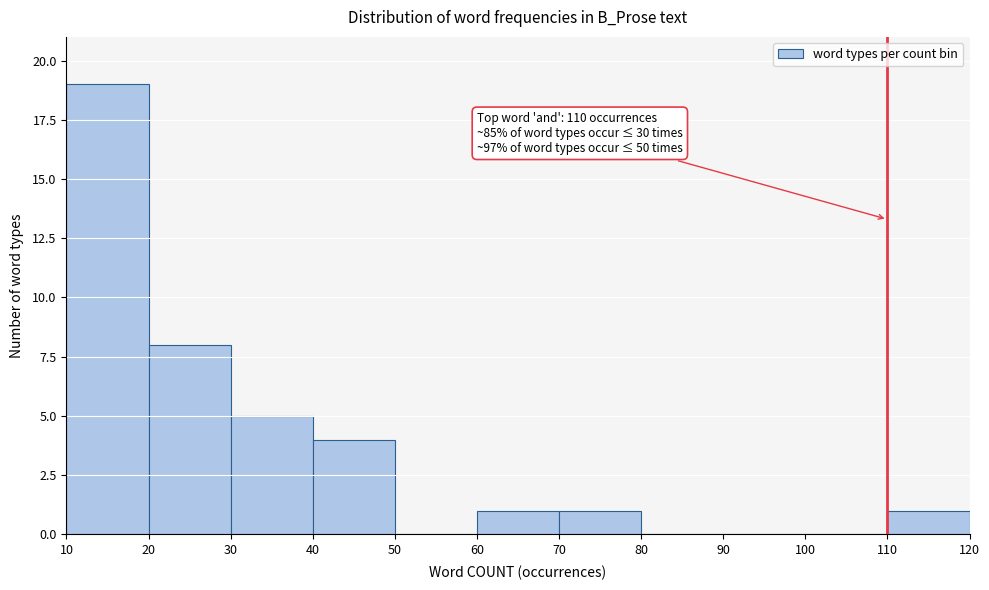

Over which range of the x-axis is the bar tallest?

10 to 20